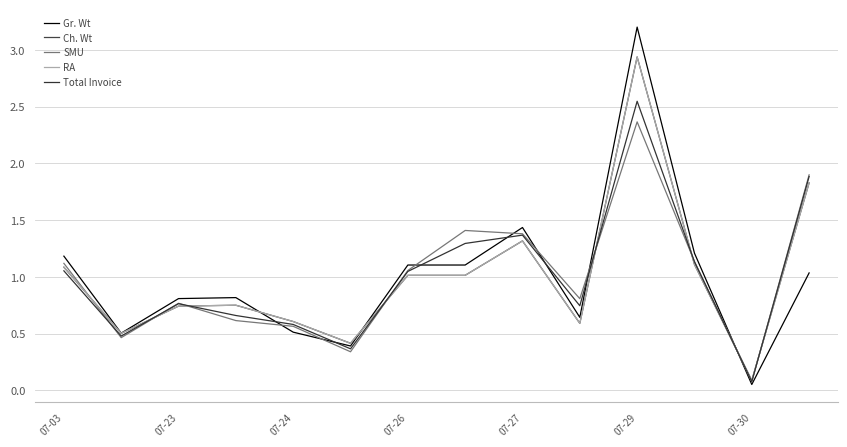

How many lines are shown in the chart?

5